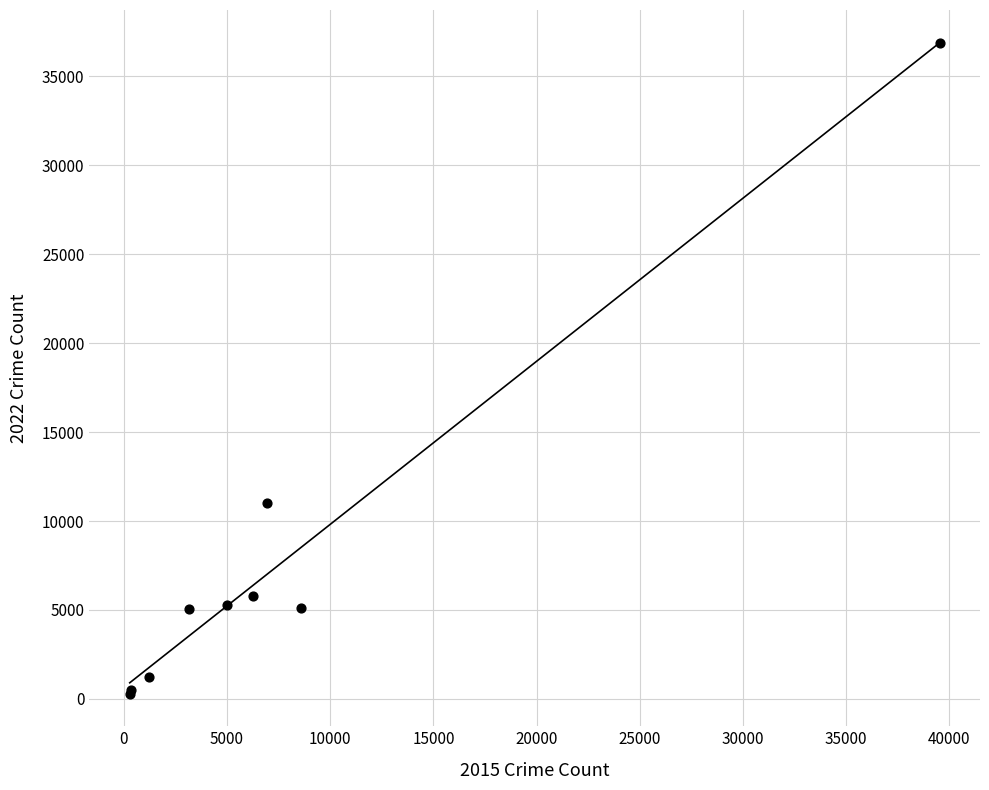

What Y value in the scatter plot is closest to 18597?

11017